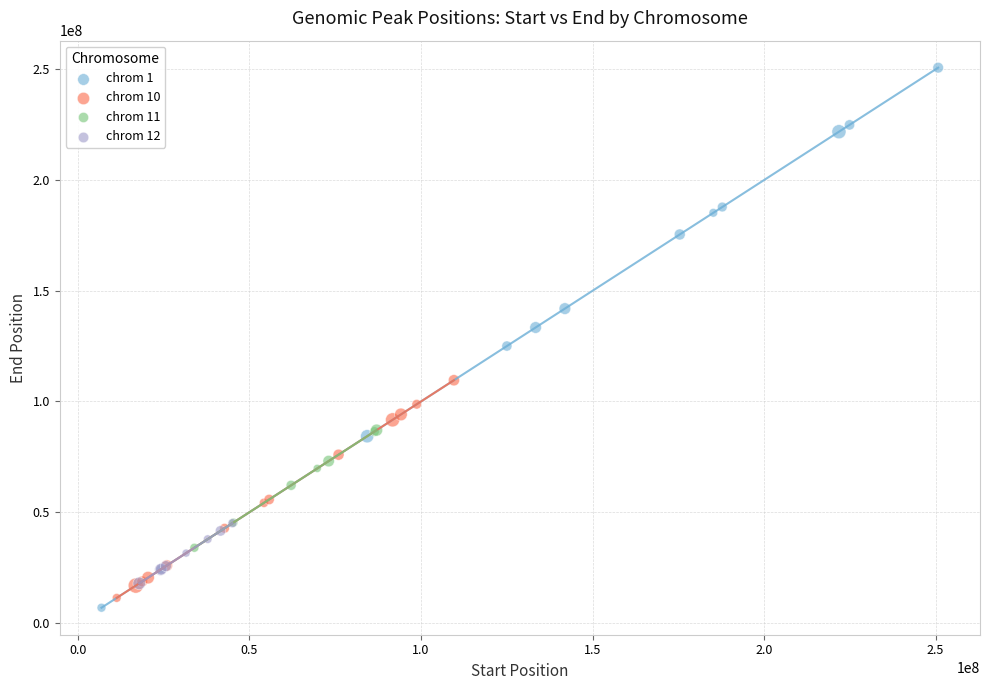

Which series has the widest spread of Y values?

chrom 1